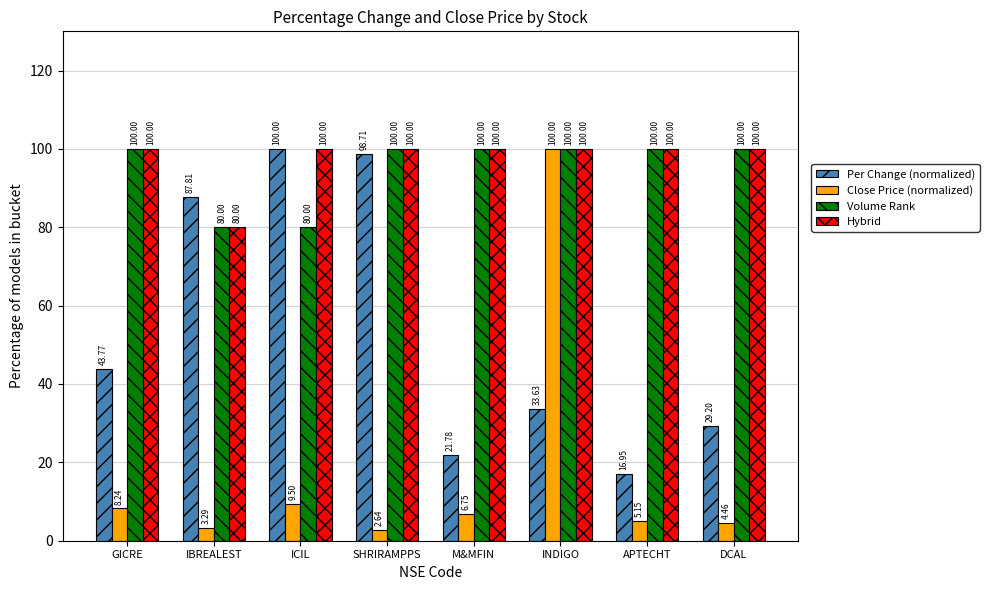

What is the value of the Close Price (normalized) bar at the 3rd from the left?

9.5